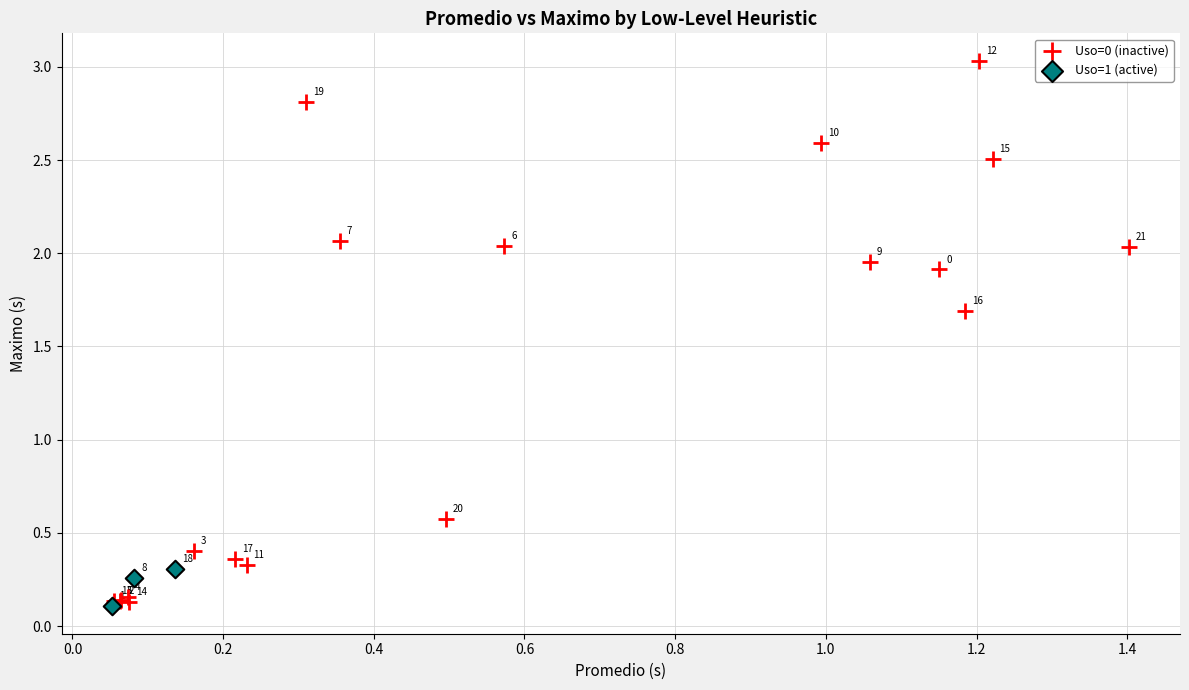

Which series has the largest Y range (max minus min)?

Uso=0 (inactive)